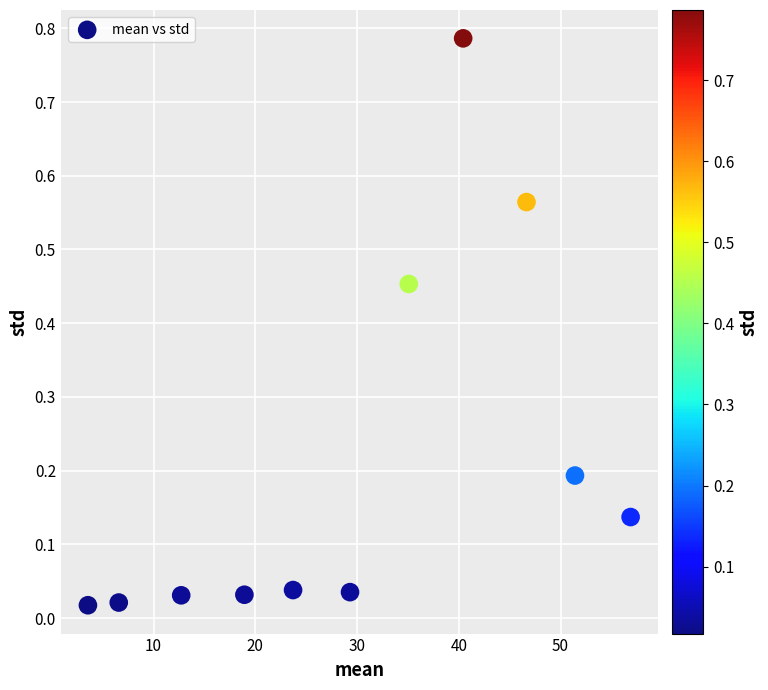

What is the range of X values (max minus min)?

53.3